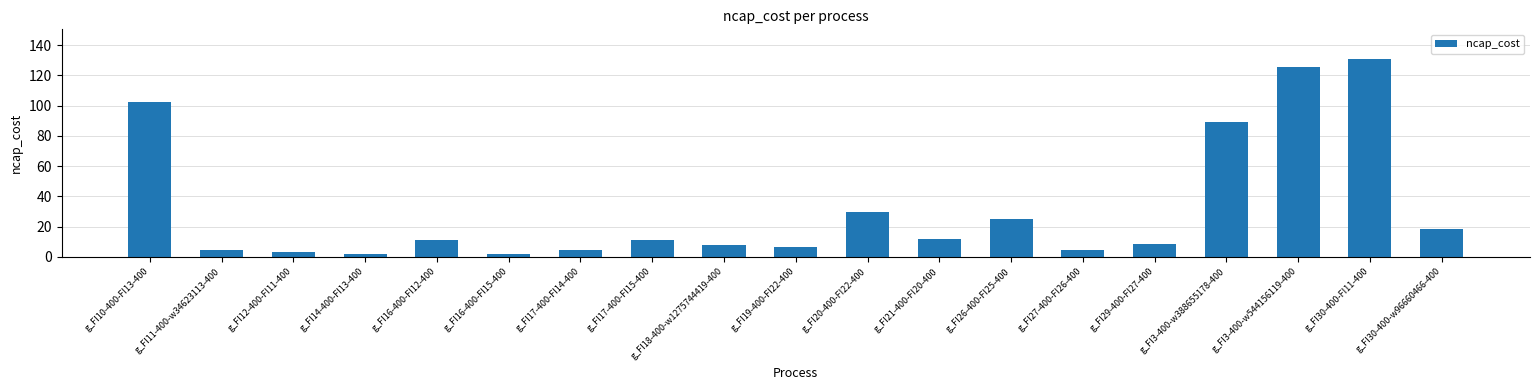

Which category has the highest value across all series?

g_FI30-400-FI11-400